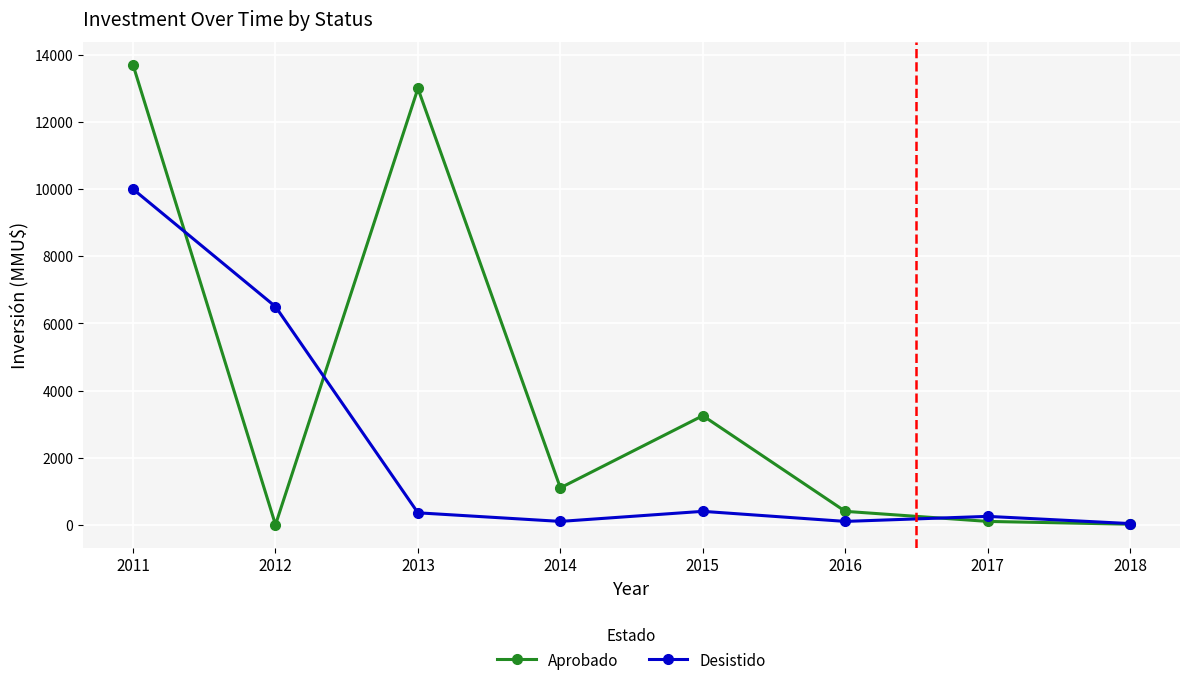

Is the value of Aprobado at 2012 greater than the value of Desistido at 2012?

No